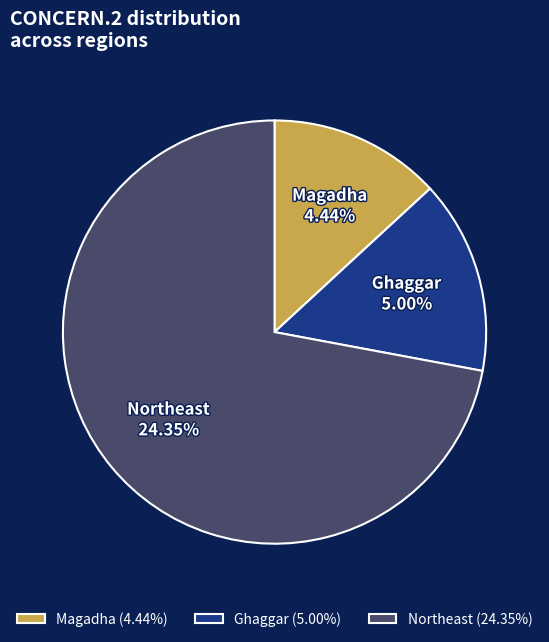

True or false: Northeast accounts for 72% of the total.

True